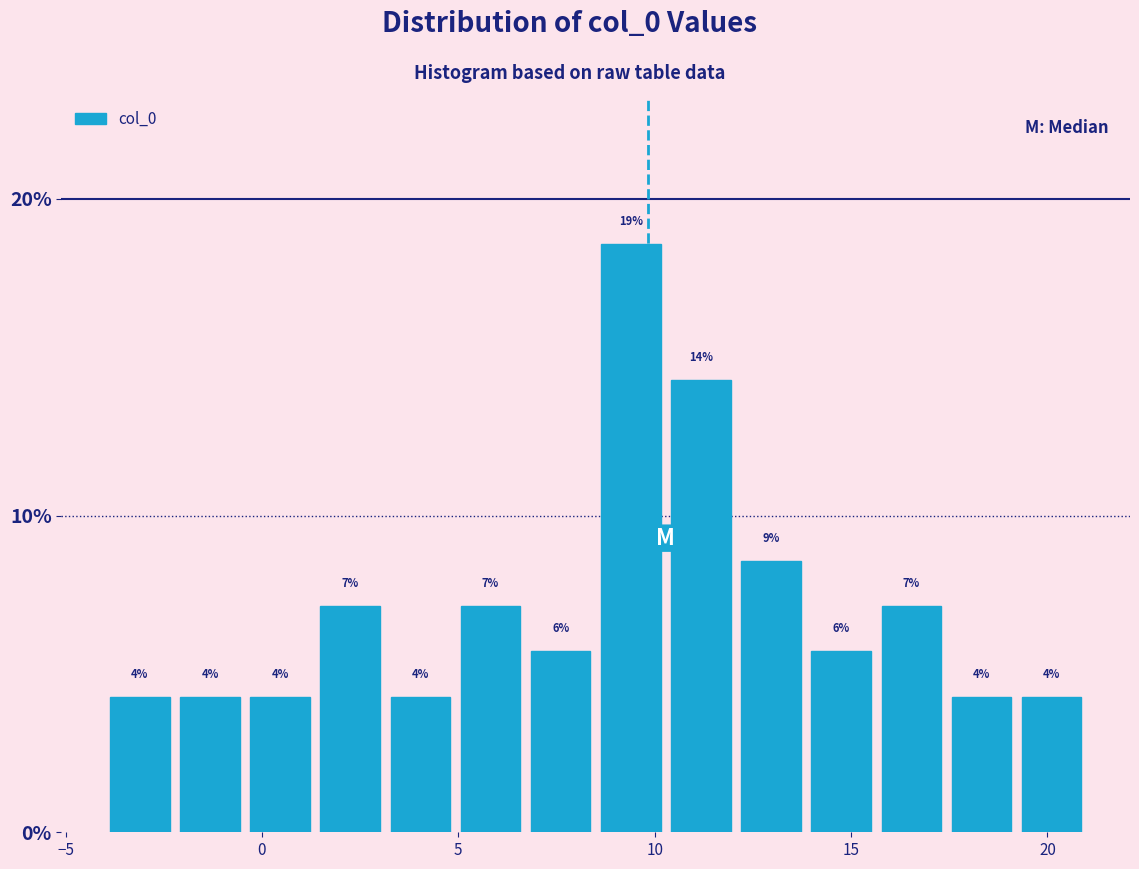

Read against the x-axis, roughly where is the centre of the tallest bar?

9.5